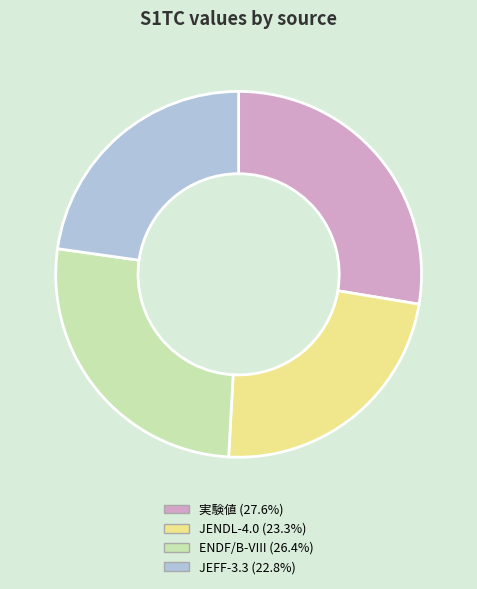

Does any single category account for the majority?

No